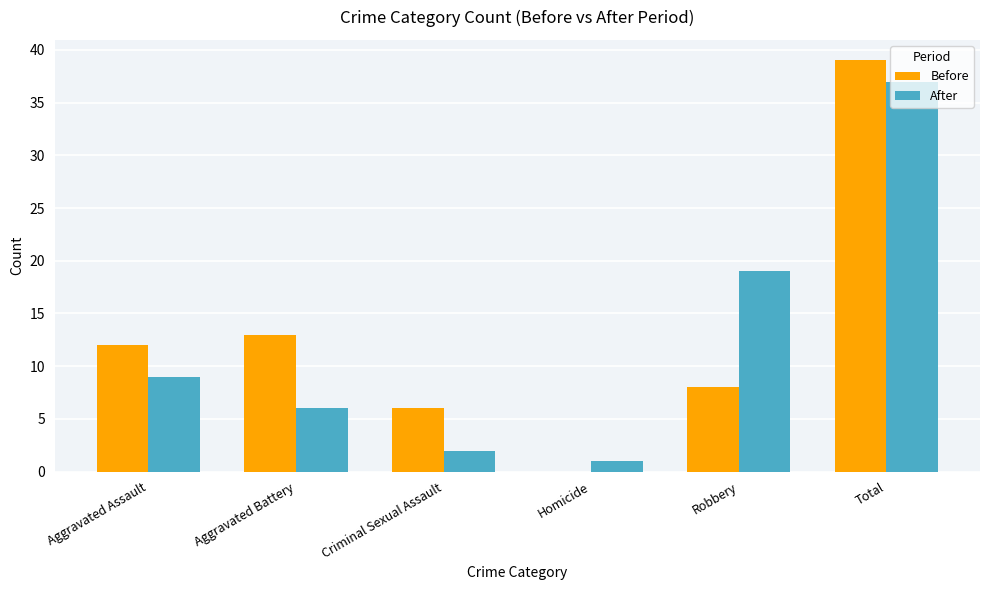

Which category has the highest value across all series?

Total